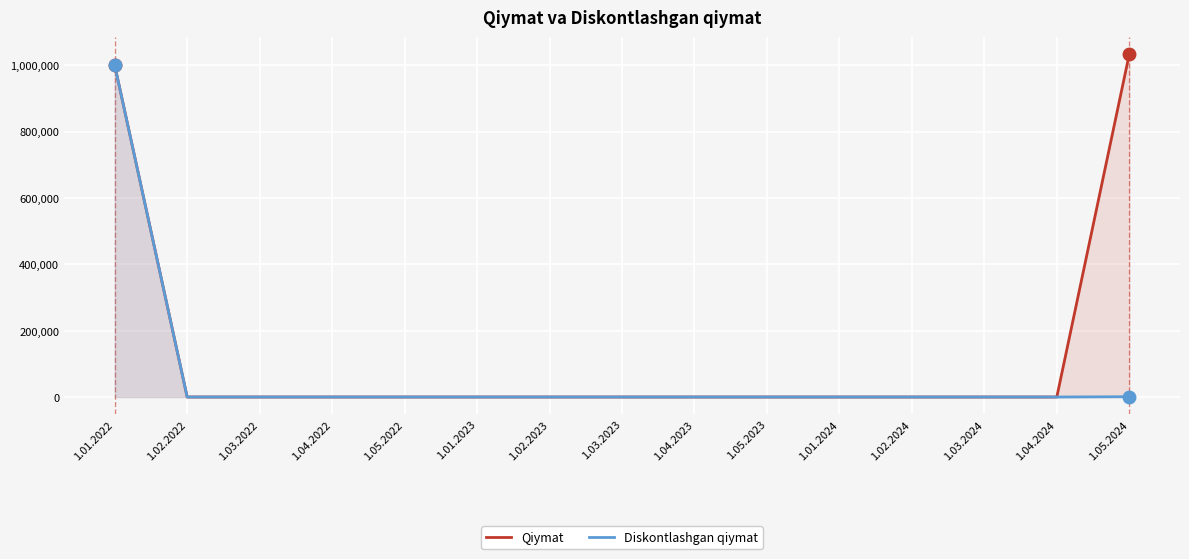

Which series changed the most between 1.03.2024 and 1.05.2024?

Qiymat